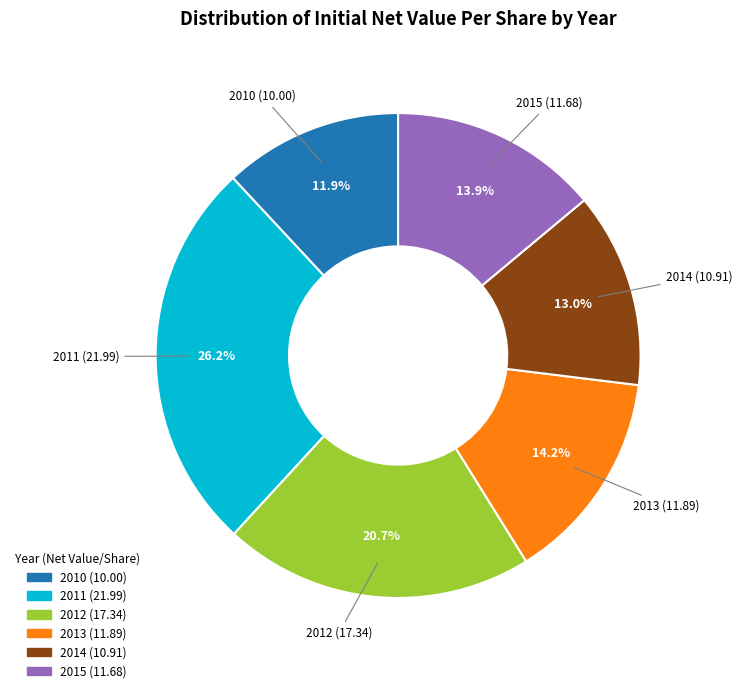

Which has a higher value, 2011 or 2013?

2011